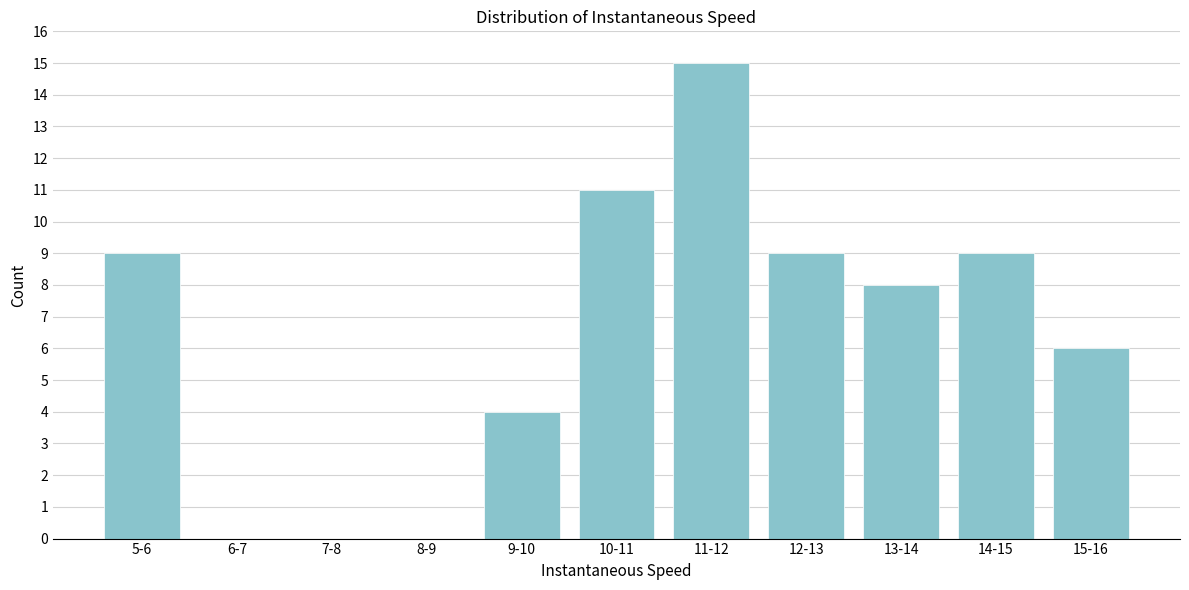

Reading left to right, what are all the values shown in this chart?

5-6=9	6-7=0	7-8=0	8-9=0	9-10=4	10-11=11	11-12=15	12-13=9	13-14=8	14-15=9	15-16=6